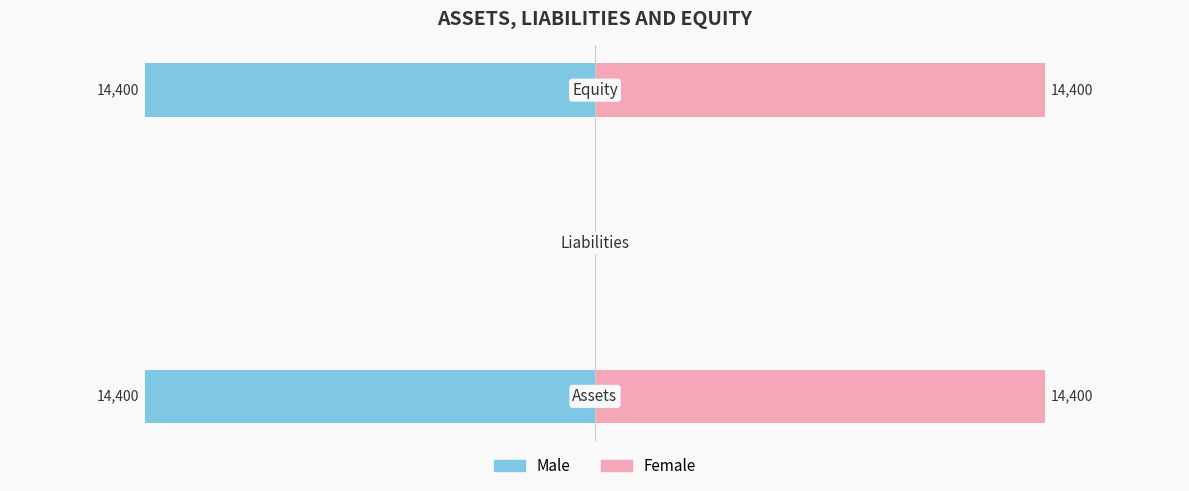

The Male series shows 0 at 1. True or false?

True